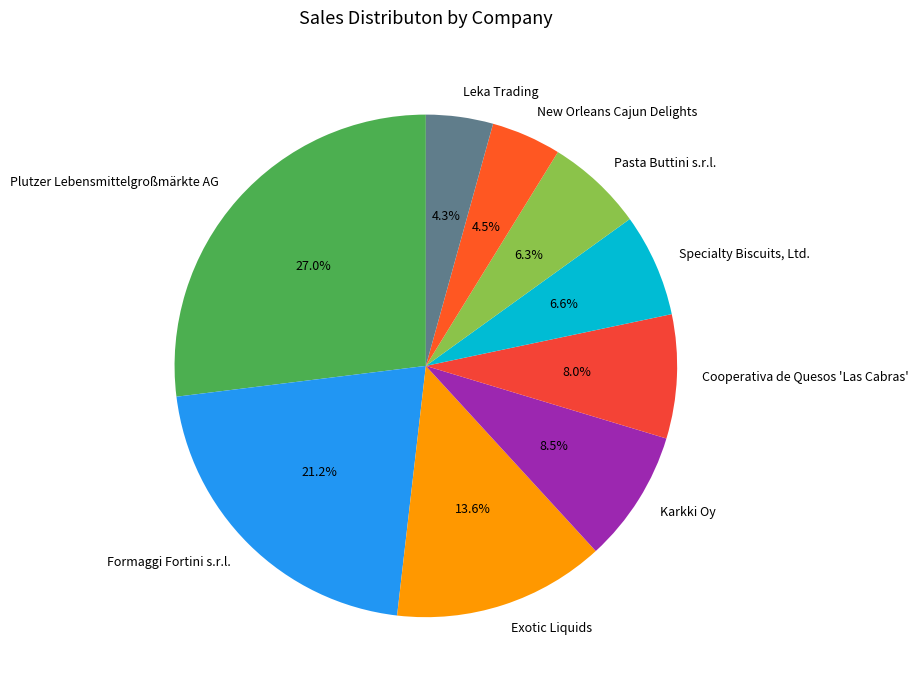

What is the largest slice in the pie chart?

Plutzer Lebensmittelgroßmärkte AG